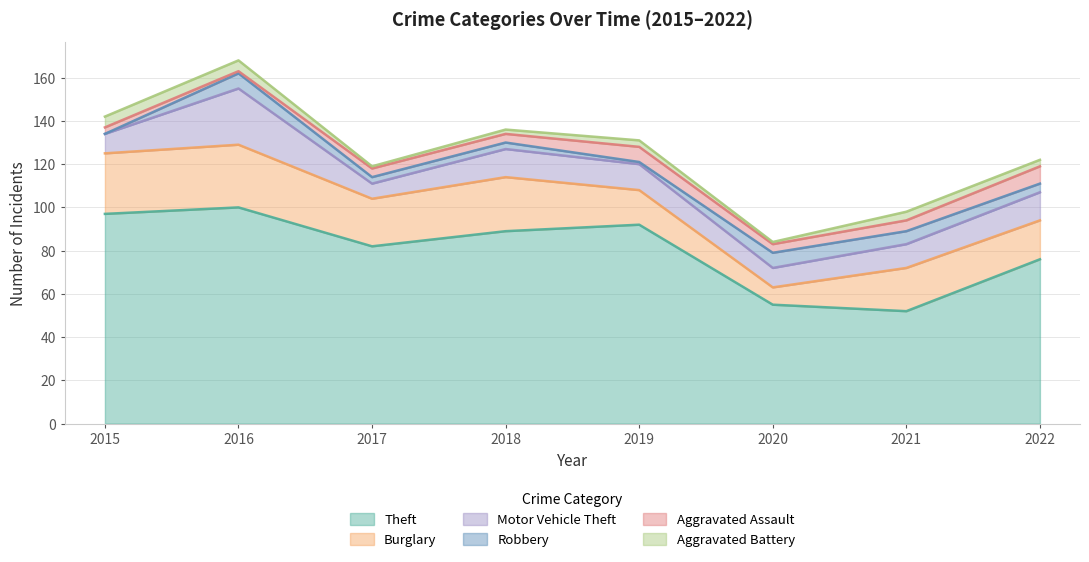

Rank the series by their maximum value, from highest to lowest.

Theft, Burglary, Motor Vehicle Theft, Aggravated Assault, Robbery, Aggravated Battery